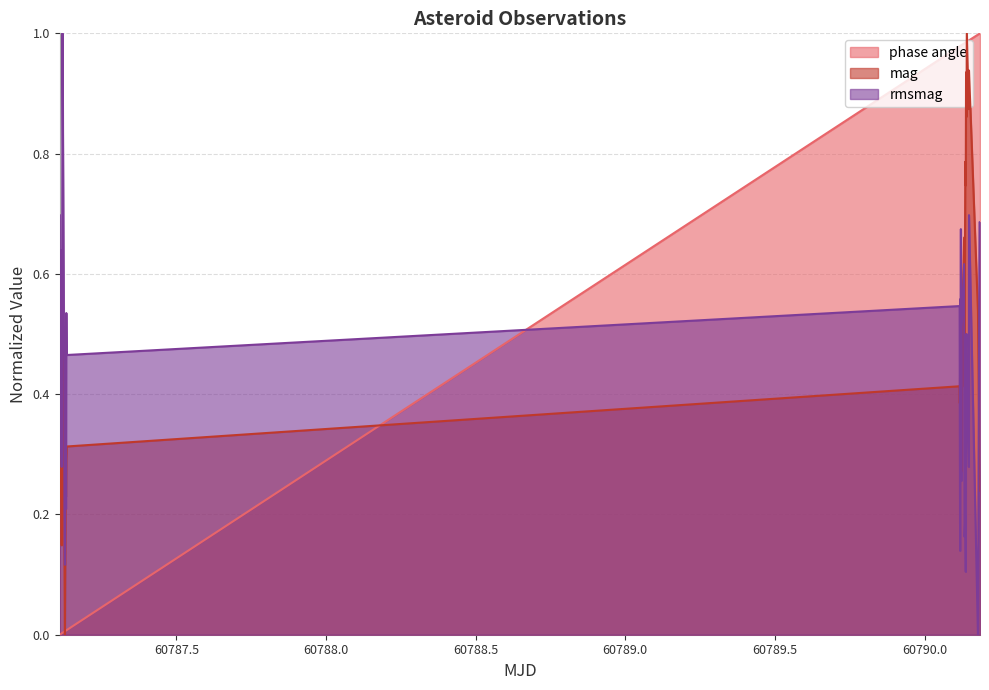

What are all the series names shown in the legend?

phase angle, mag, rmsmag